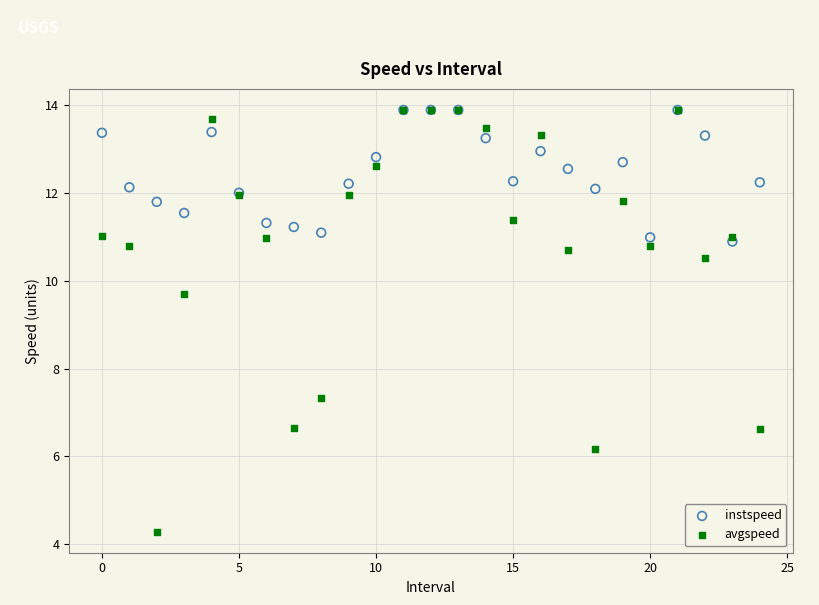

In the avgspeed series, what Y value is closest to 9?

9.7